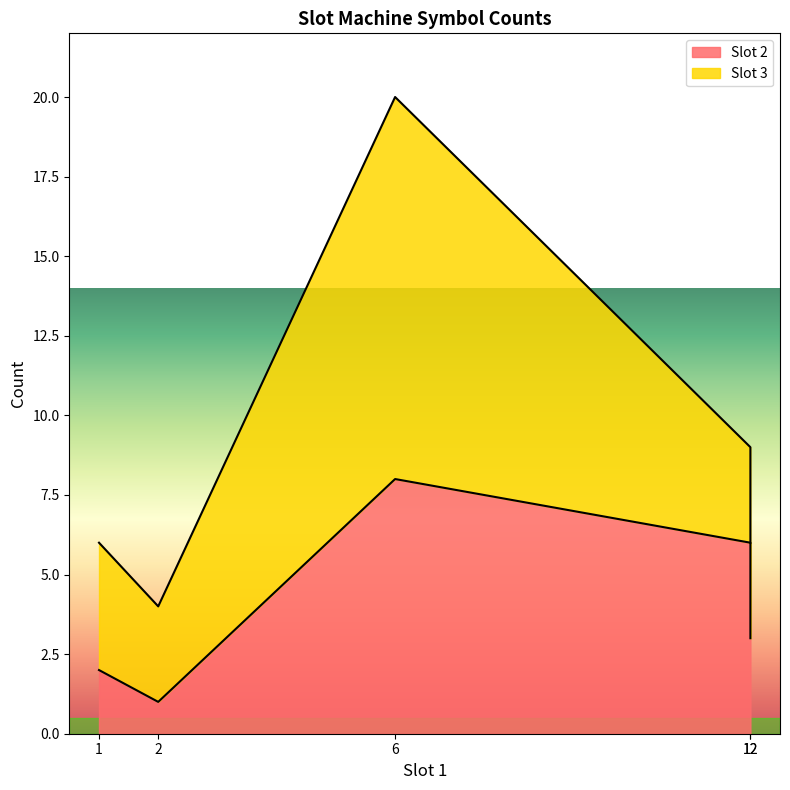

Which series ends up on top after the final intersection of Slot 2 and Slot 3?

Slot 2